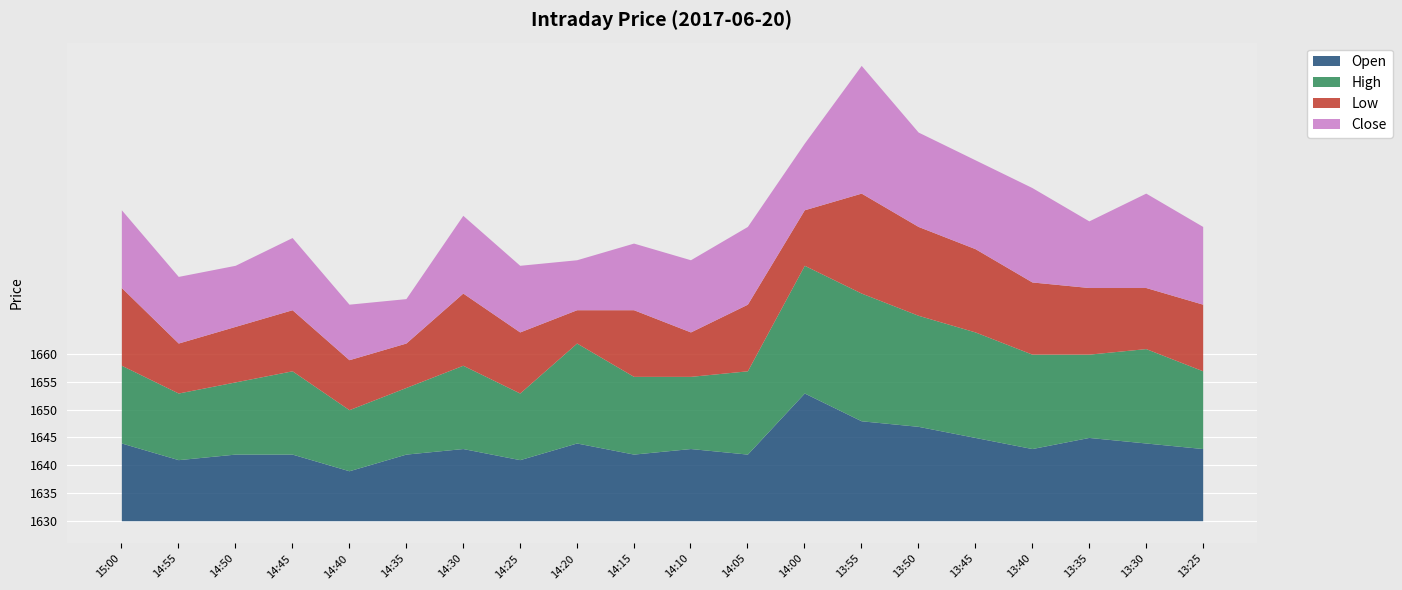

What are all the series names shown in the legend?

Open, High, Low, Close